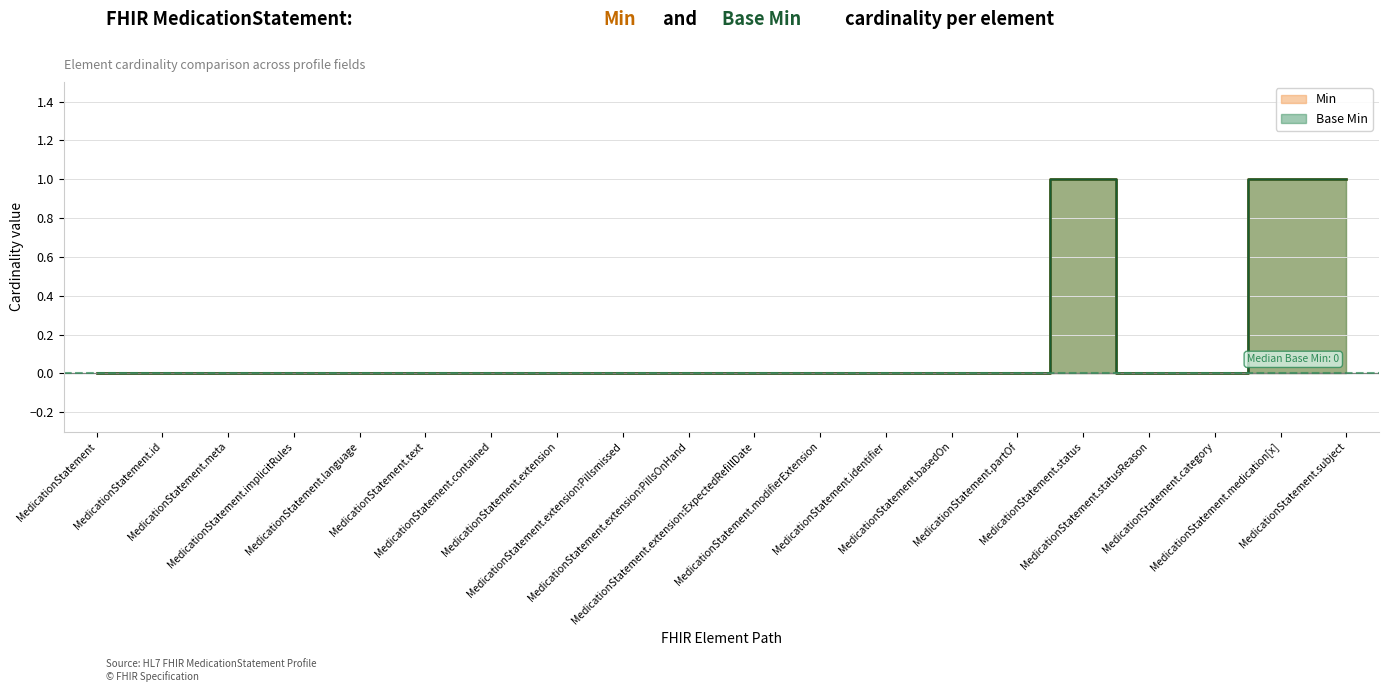

At which label does Min reach its peak?

MedicationStatement.status